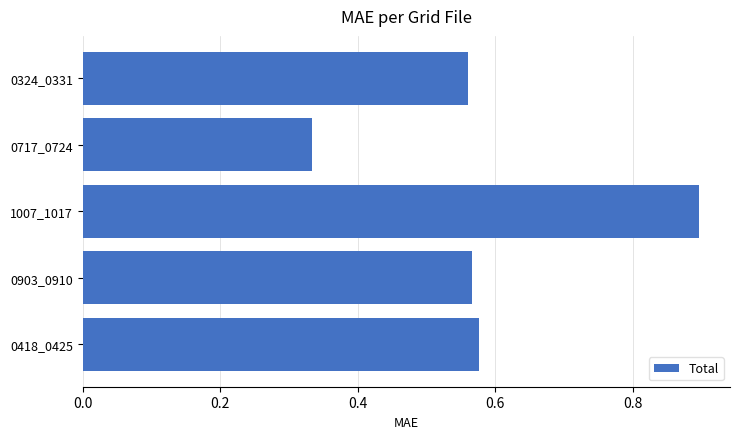

What is the sum of all values?

2.9